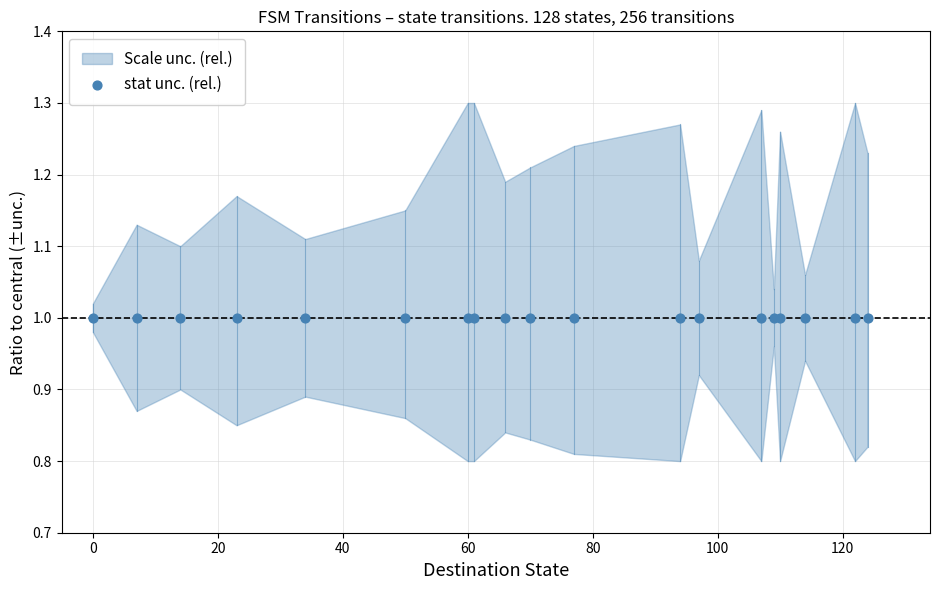

Is the value of stat_unc at 16 greater than the value of lower_band at 8?

Yes